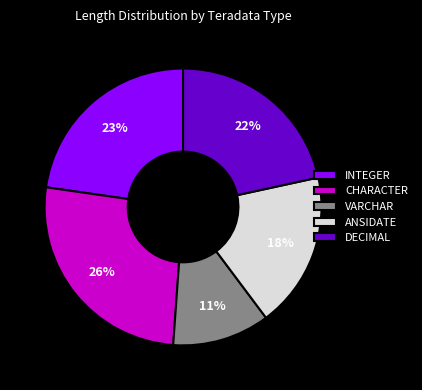

To the nearest percent, what portion does CHARACTER represent?

26%